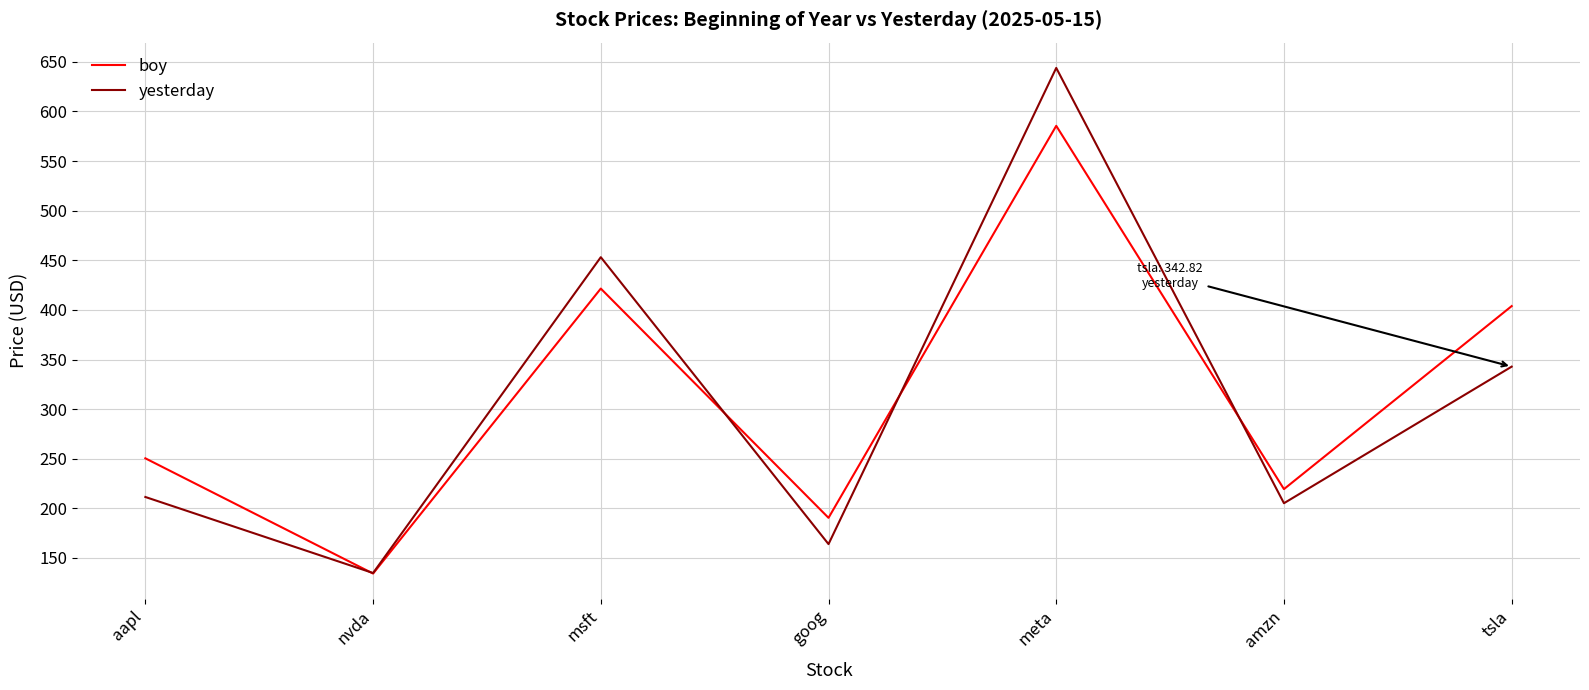

At which category is the sum across all series the highest?

meta